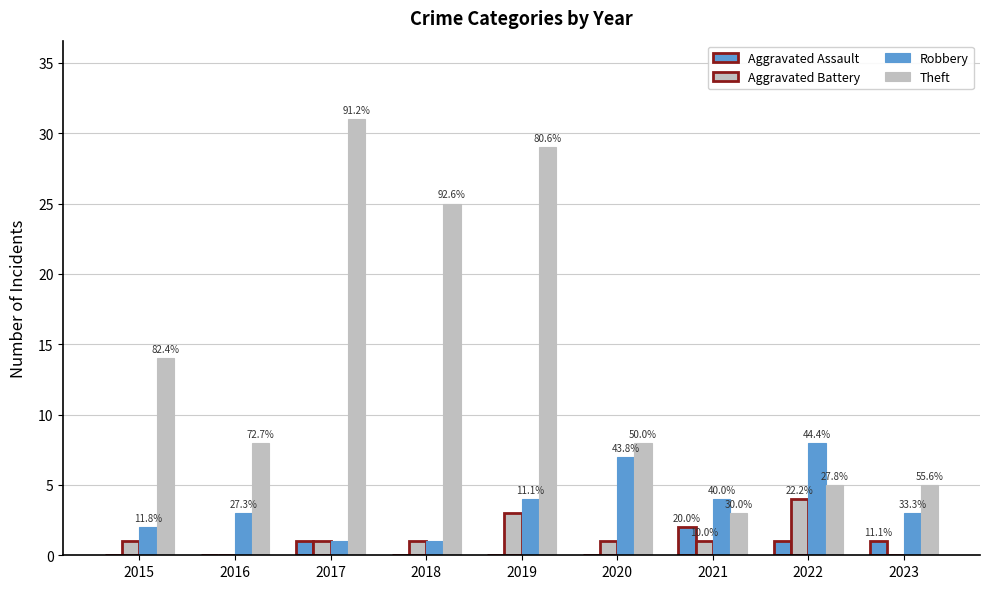

Are the bars horizontal?

No